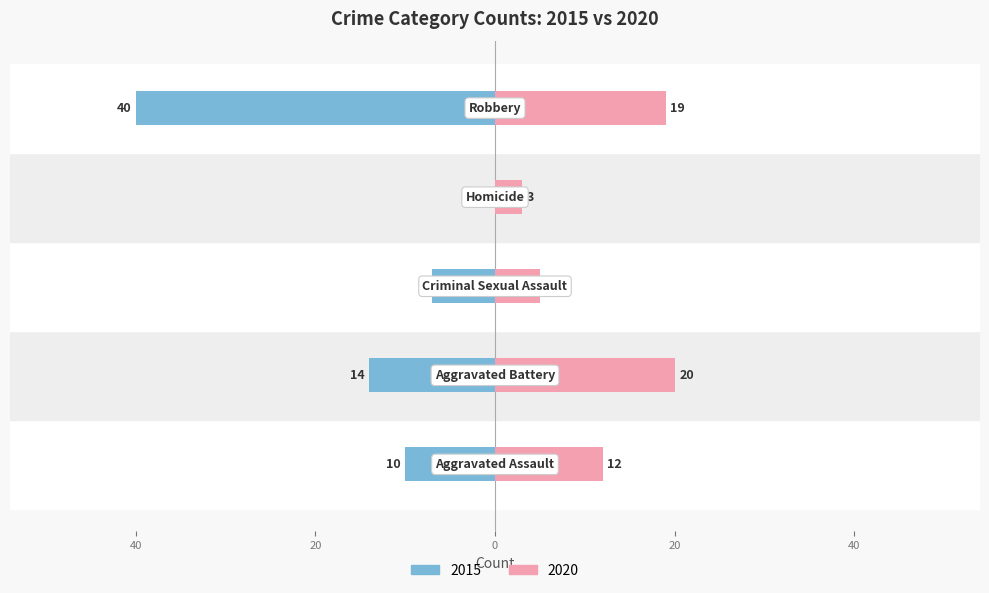

What is the label of the 5th bar from the right?

Aggravated Assault